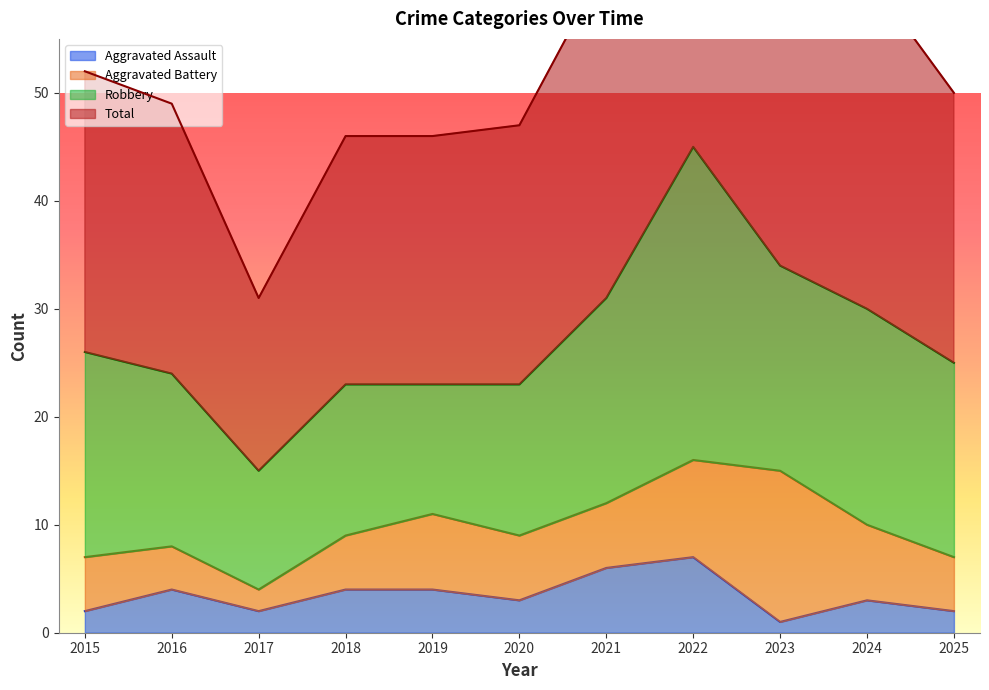

True or false: Total has more than 1 interior local peaks.

False